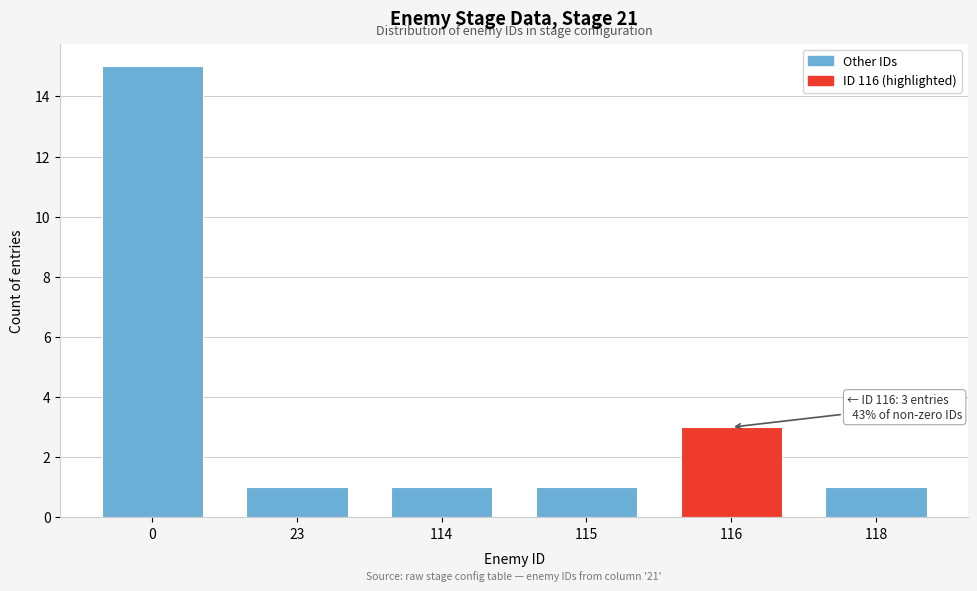

Reading left to right, transcribe all the data shown in this chart.

15	1	1	1	3	1